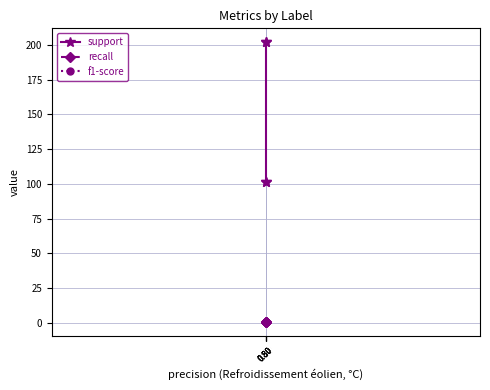

Which category has the lowest value in the recall series?

0.80